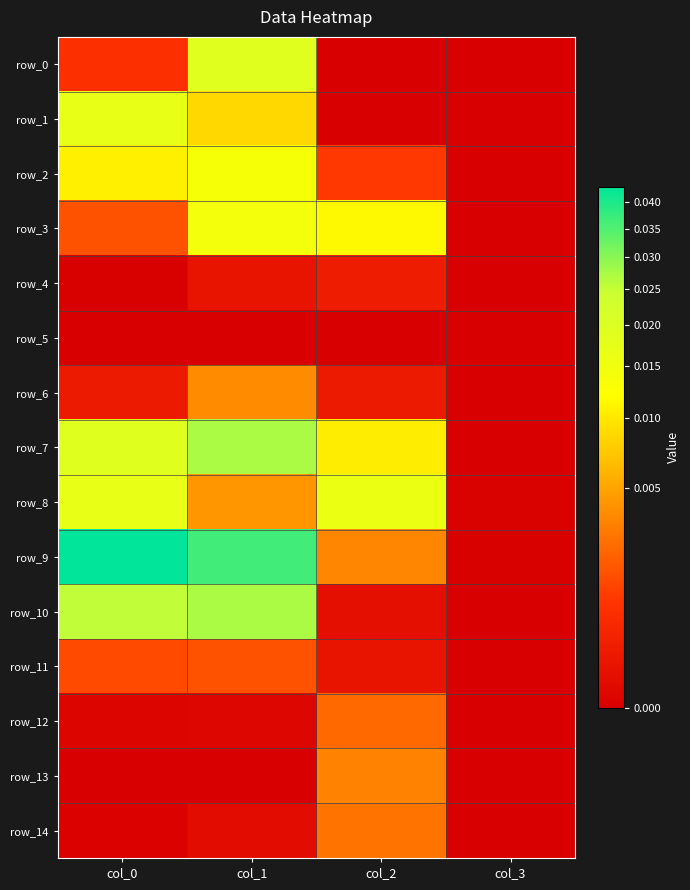

Between col_1 and col_2, which is larger?

col_1